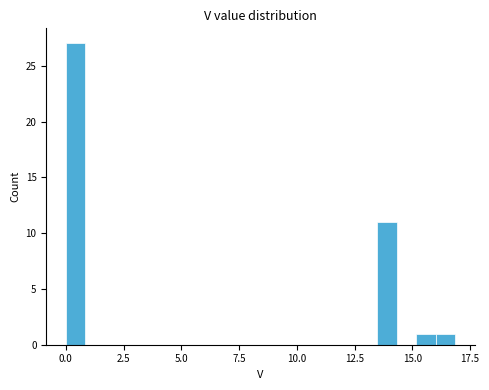

Read against the x-axis, roughly where is the centre of the tallest bar?

0.5